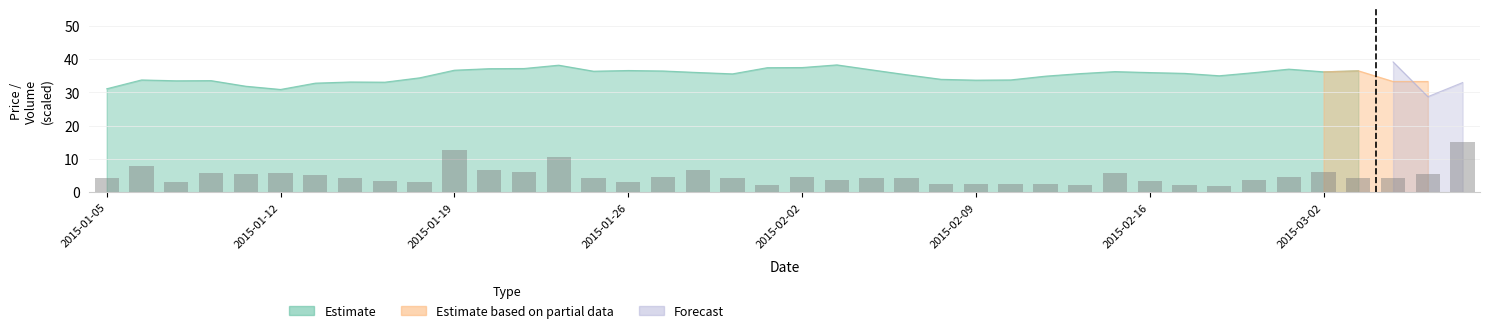

At how many categories does at least one series exceed 4?

40